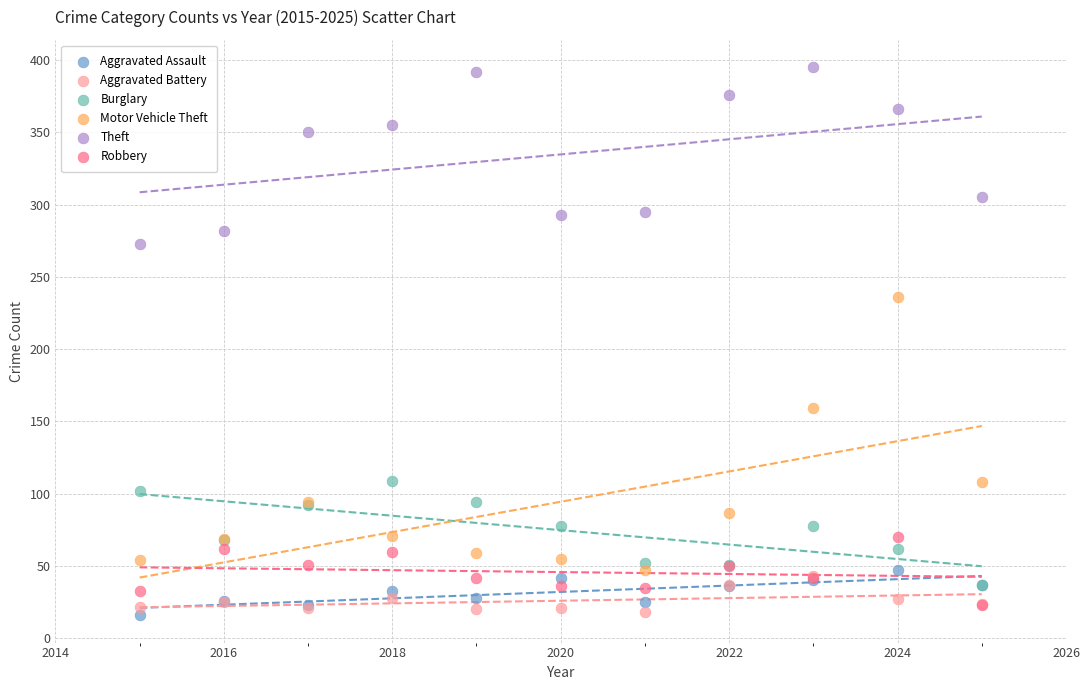

Across all series, what Y value is closest to 205?

236